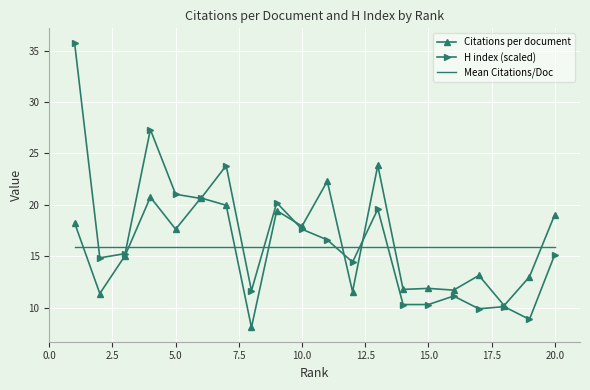

Which series ends up on top after the final intersection of Citations per document and Mean Citations/Doc?

Citations per document